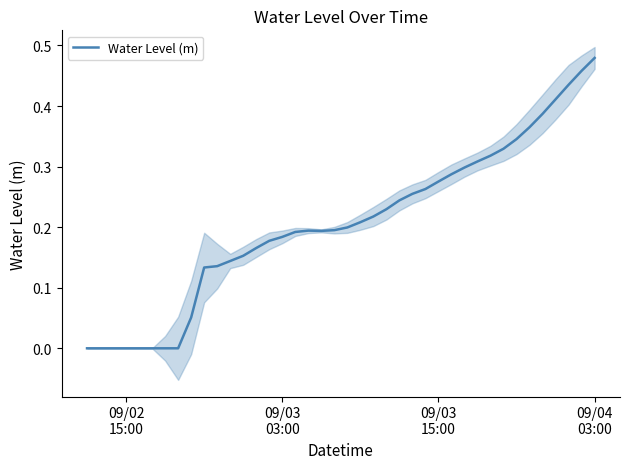

What is the greatest value displayed?

0.5